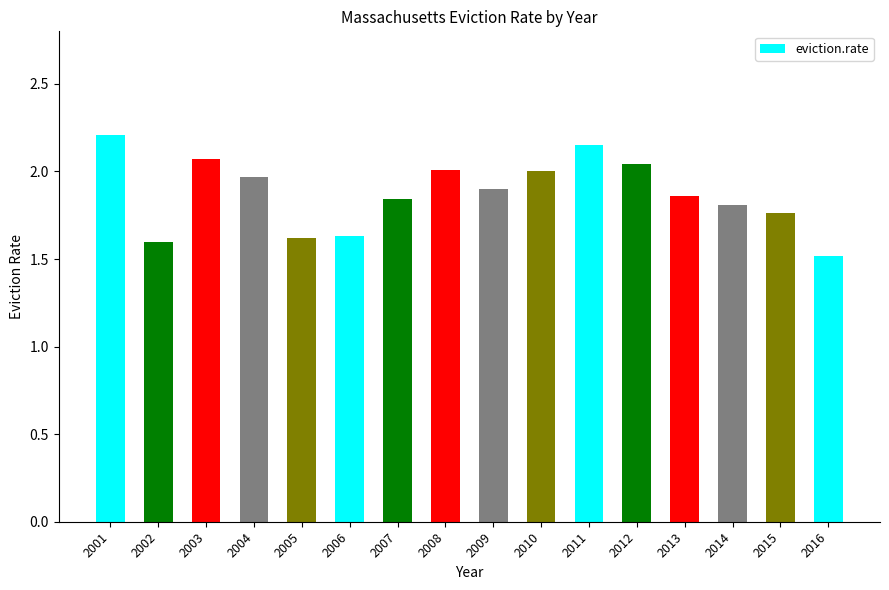

Which has a higher value, 2012 or 2010?

2012